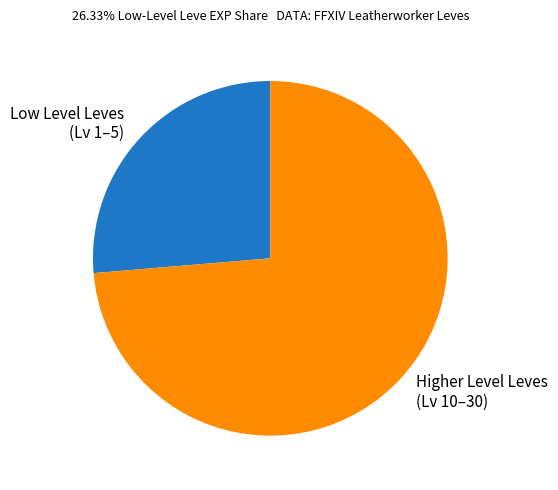

Does Higher Level Leves (Lv 10–30) account for over 50% of the chart?

Yes